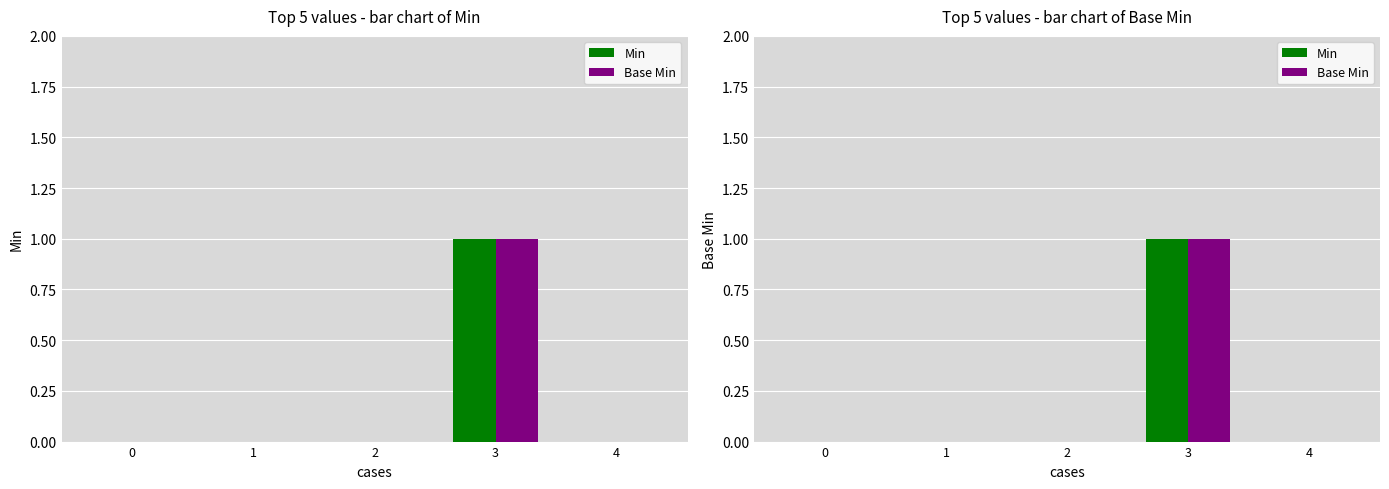

Reading left to right, transcribe all the data shown in this chart.

Min: 0	0	0	1	0
Base Min: 0	0	0	1	0